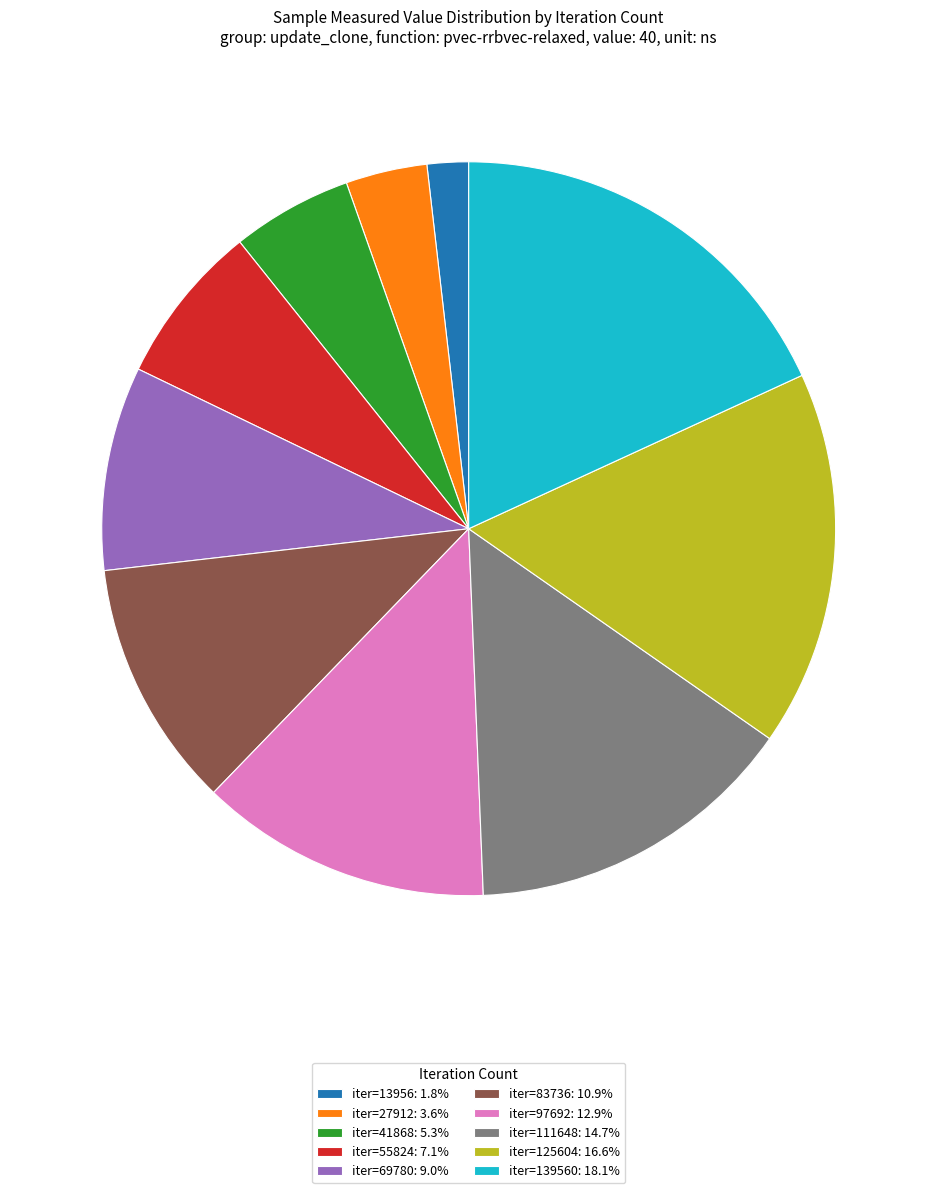

Is there any slice that represents more than half of the pie?

No